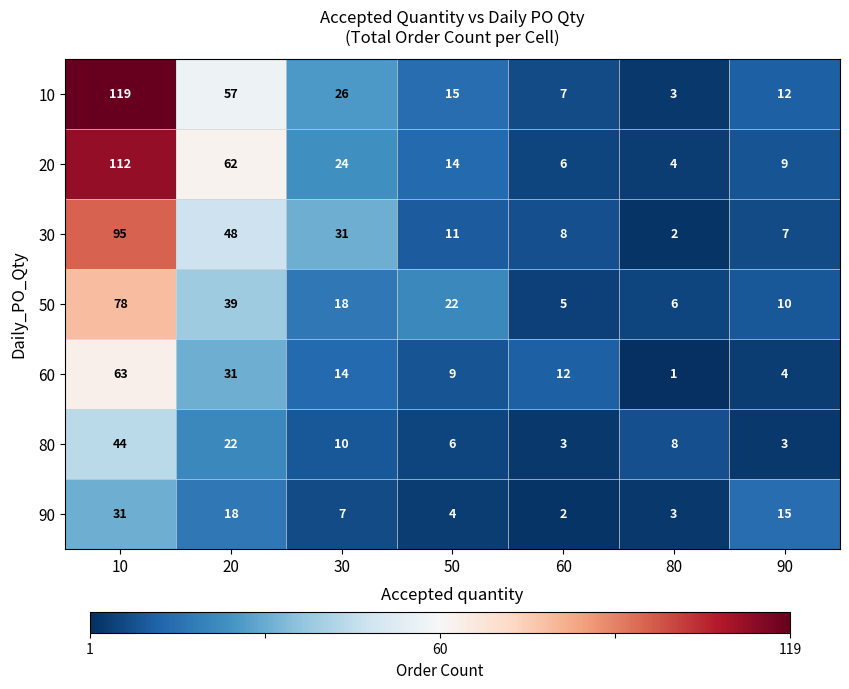

What is the average value of the 30 series?

29